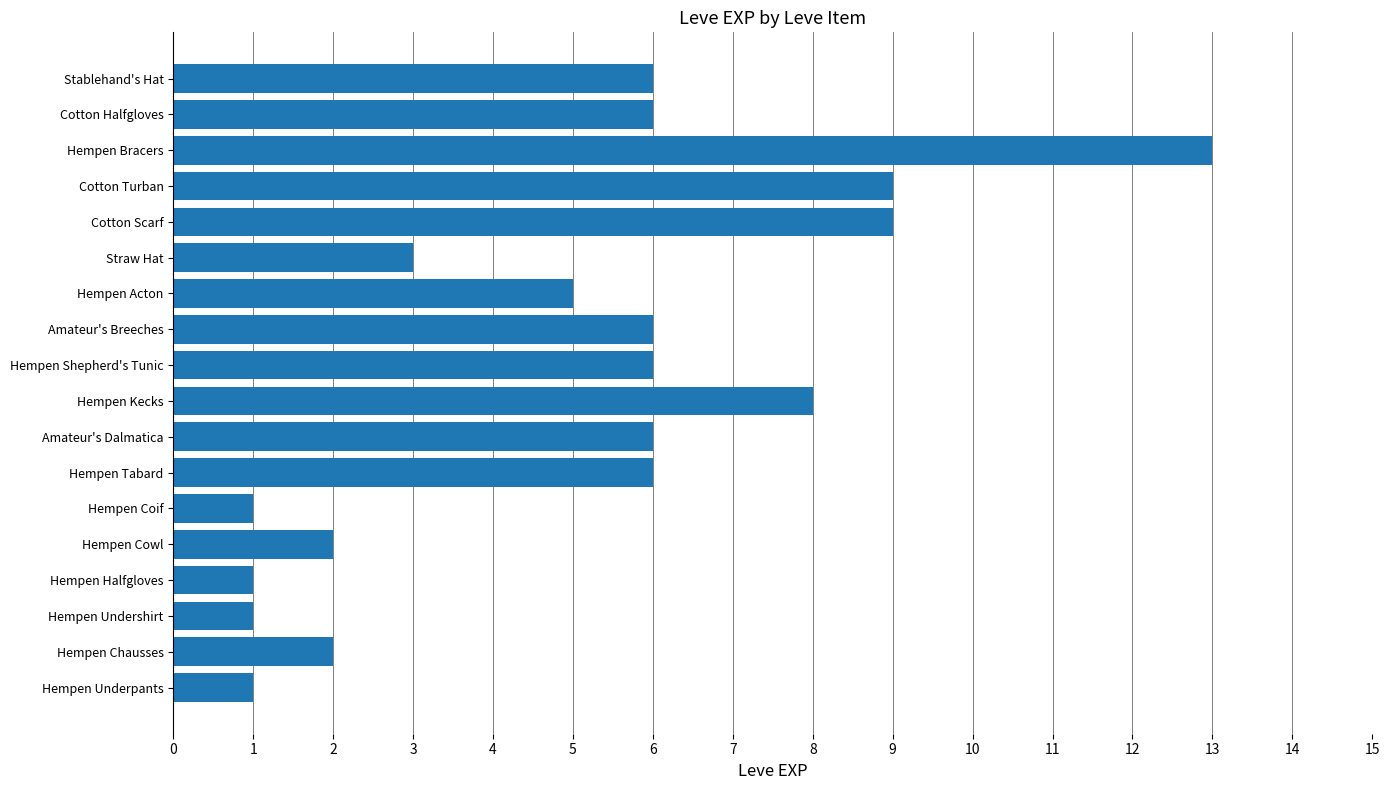

How many data points are less than 6?

8